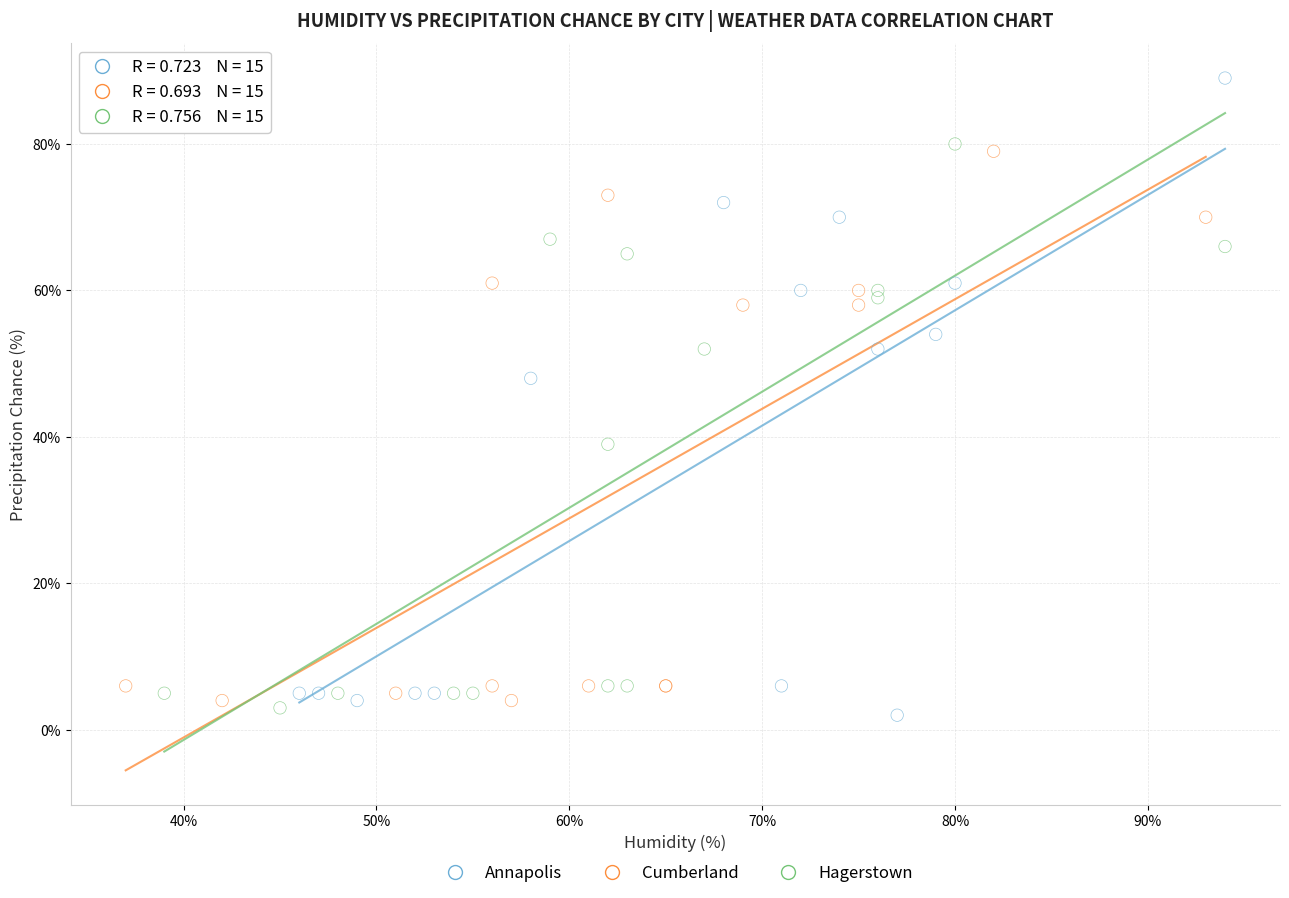

Which series has the widest spread of Y values?

Annapolis